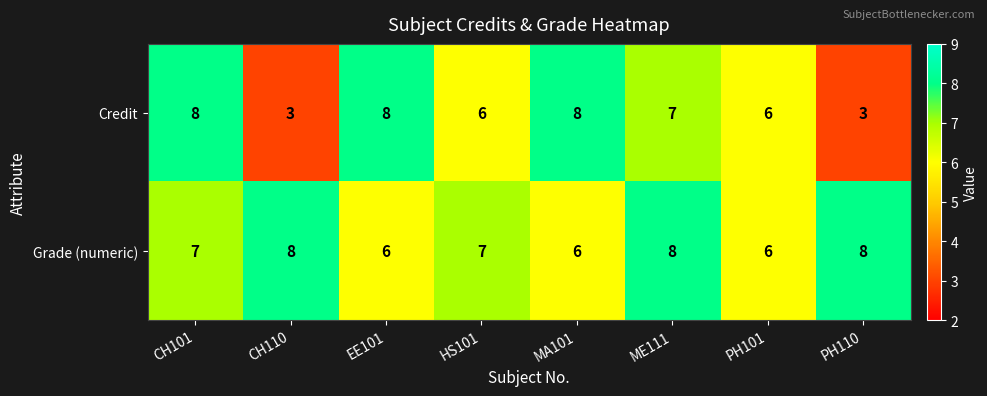

The Grade (numeric) series shows 2 at HS101. True or false?

False